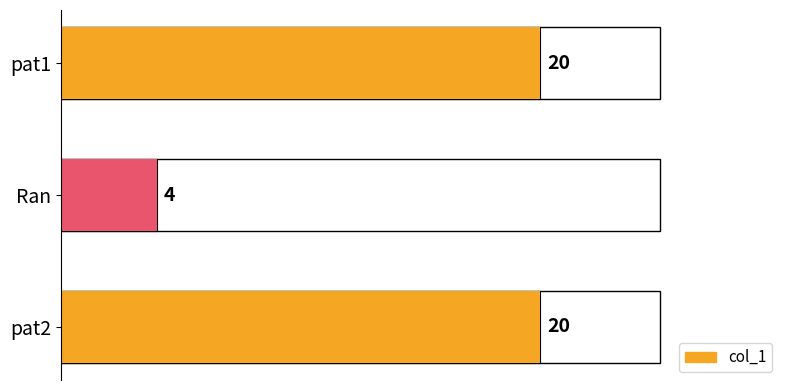

What is the difference between the col_1 values at pat2 and Ran?

16